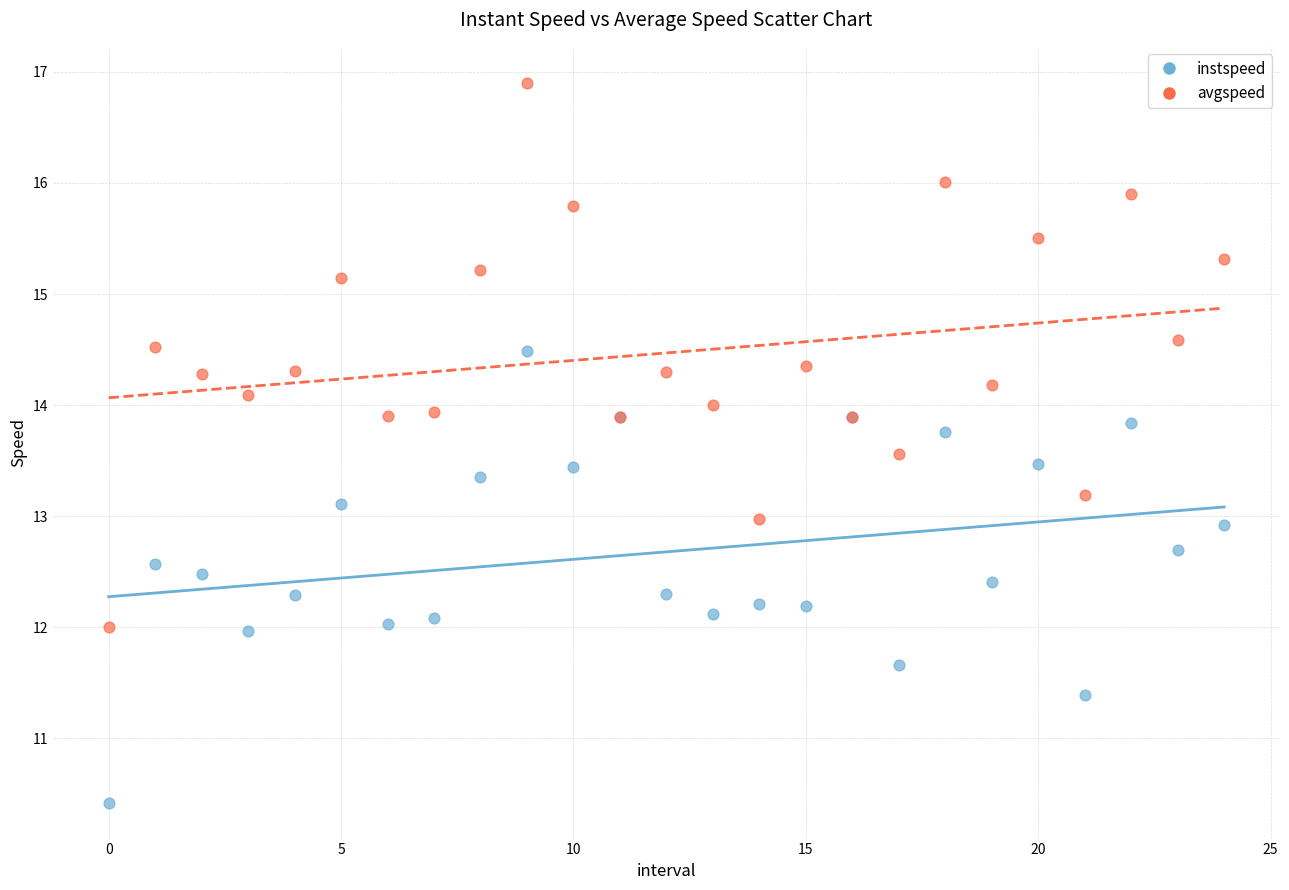

Which series has the widest spread of Y values?

avgspeed